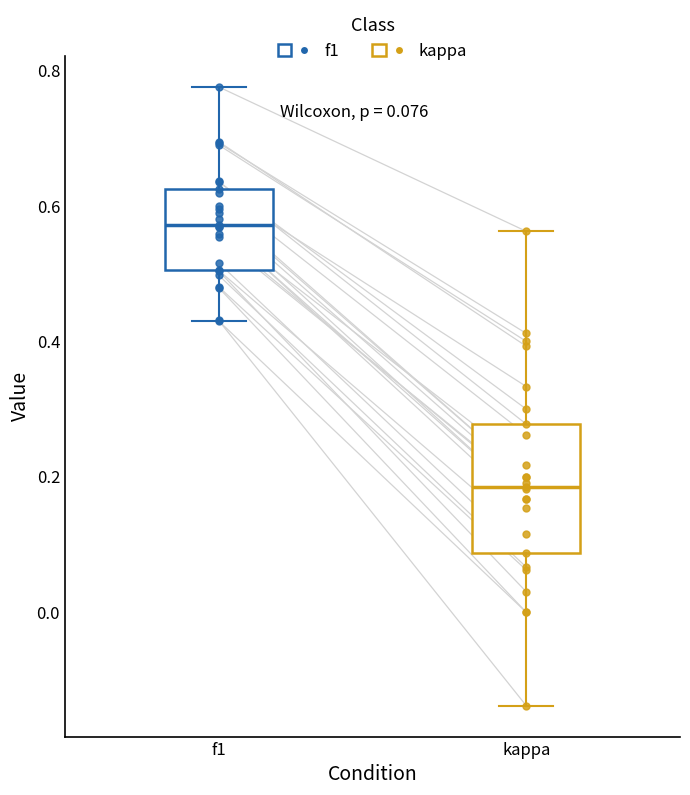

Which box's median line is the lowest?

kappa